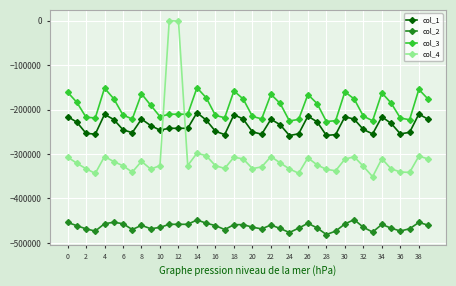

Rank the series by their maximum value, from lowest to highest.

col_2, col_1, col_3, col_4